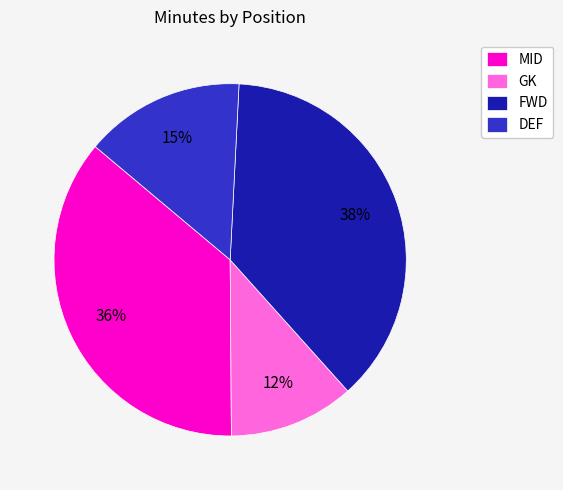

Rank the categories by value from lowest to highest.

GK, DEF, MID, FWD